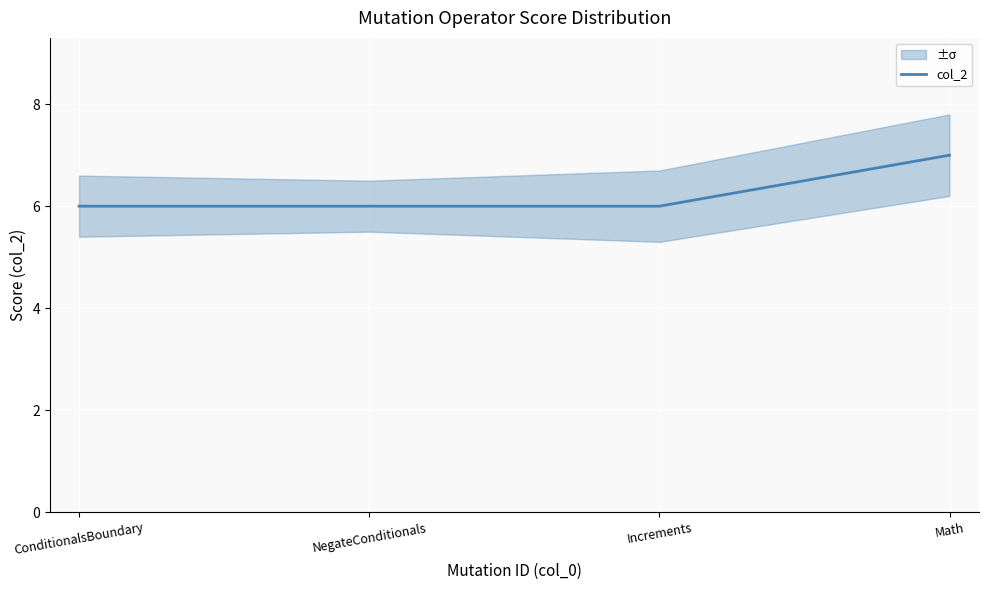

The chart shows a value of 6 at NegateConditionals. True or false?

True